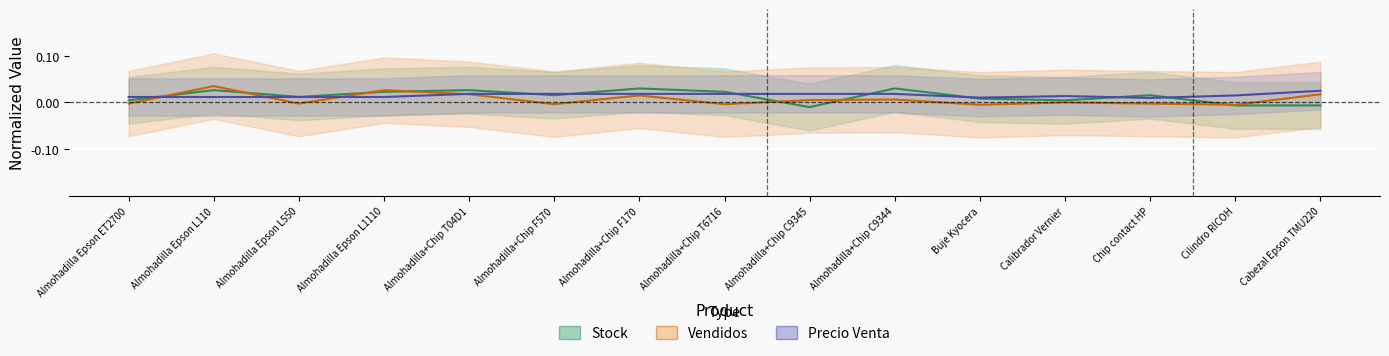

Between Almohadilla+Chip F170 and Almohadilla Epson L550, which is larger?

Almohadilla+Chip F170